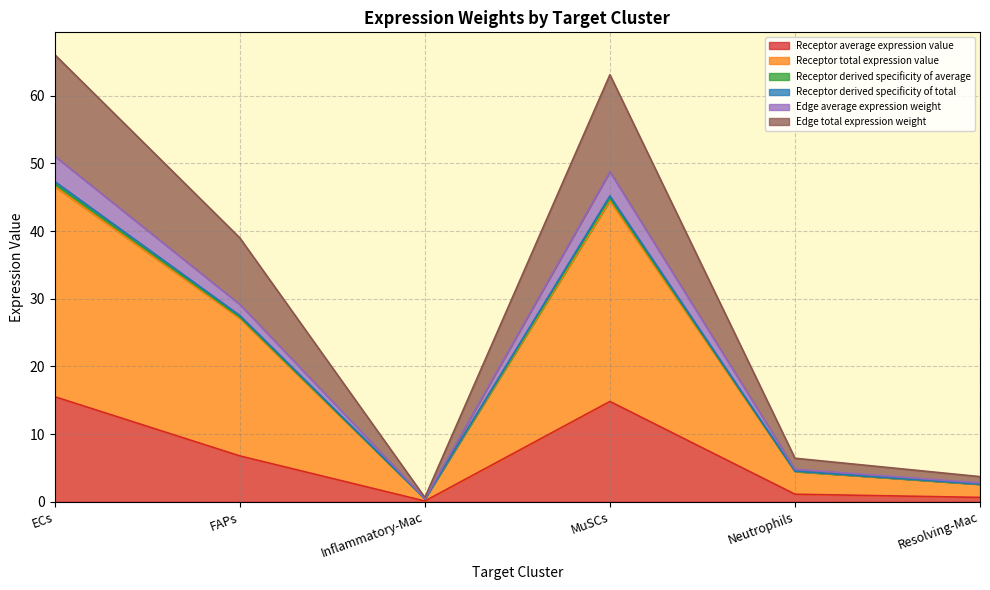

True or false: Edge total expression weight and Receptor average expression value intersect in this chart.

False